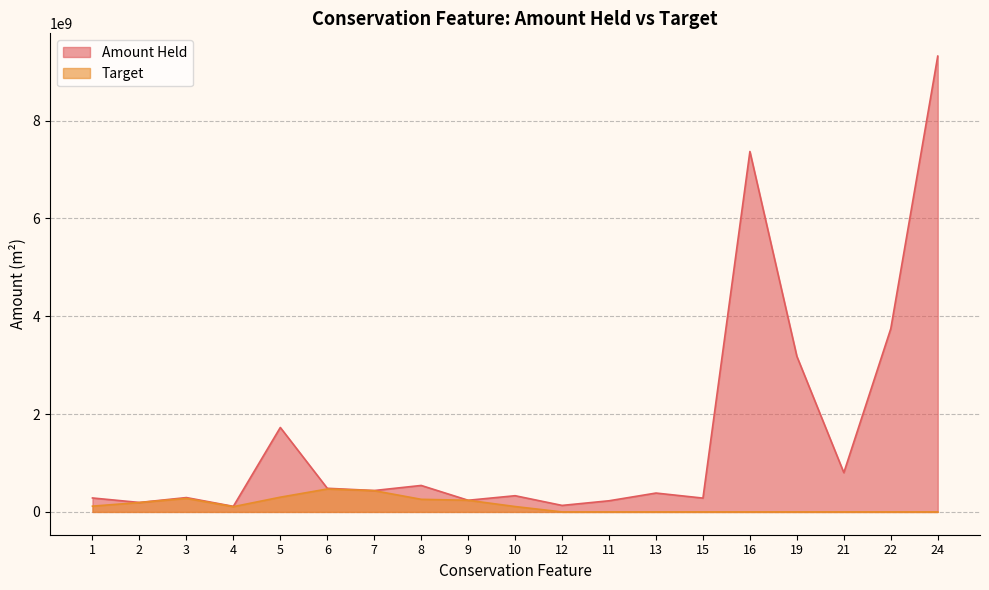

What is the average value of the Amount Held series?

1584051918.6